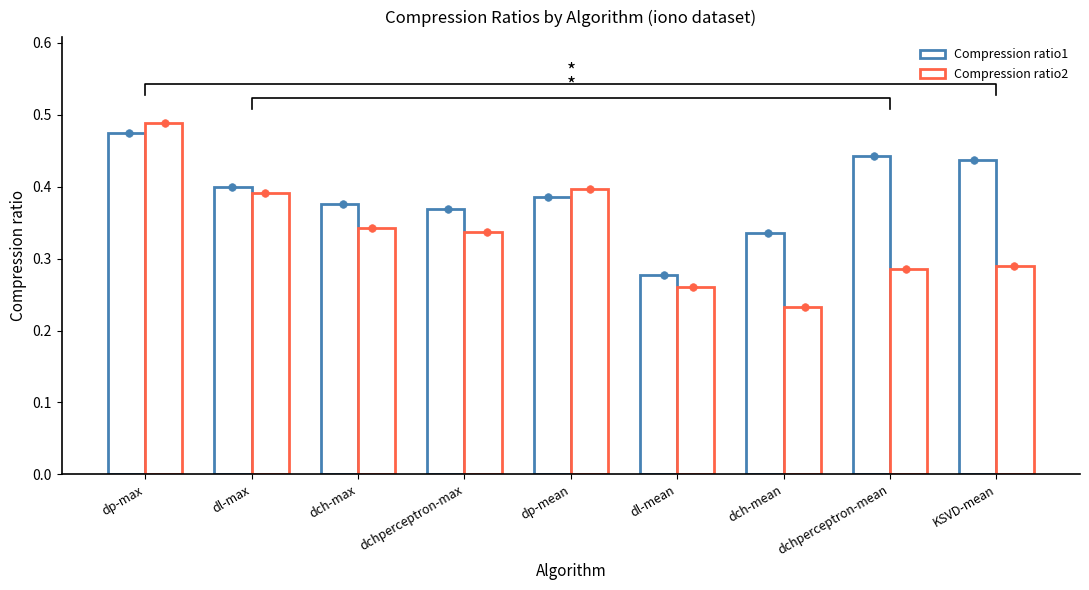

At which category is the sum across all series the highest?

dp-max